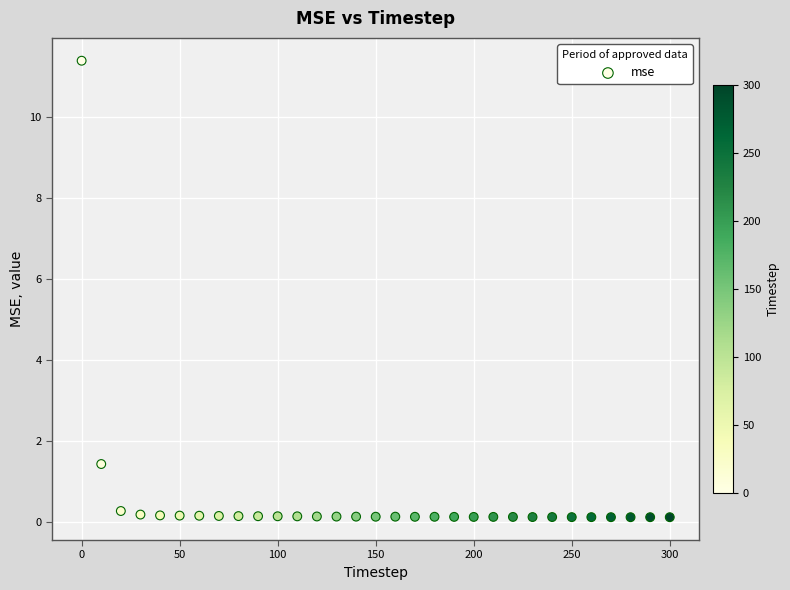

What Y value in the scatter plot is closest to 5?

1.4